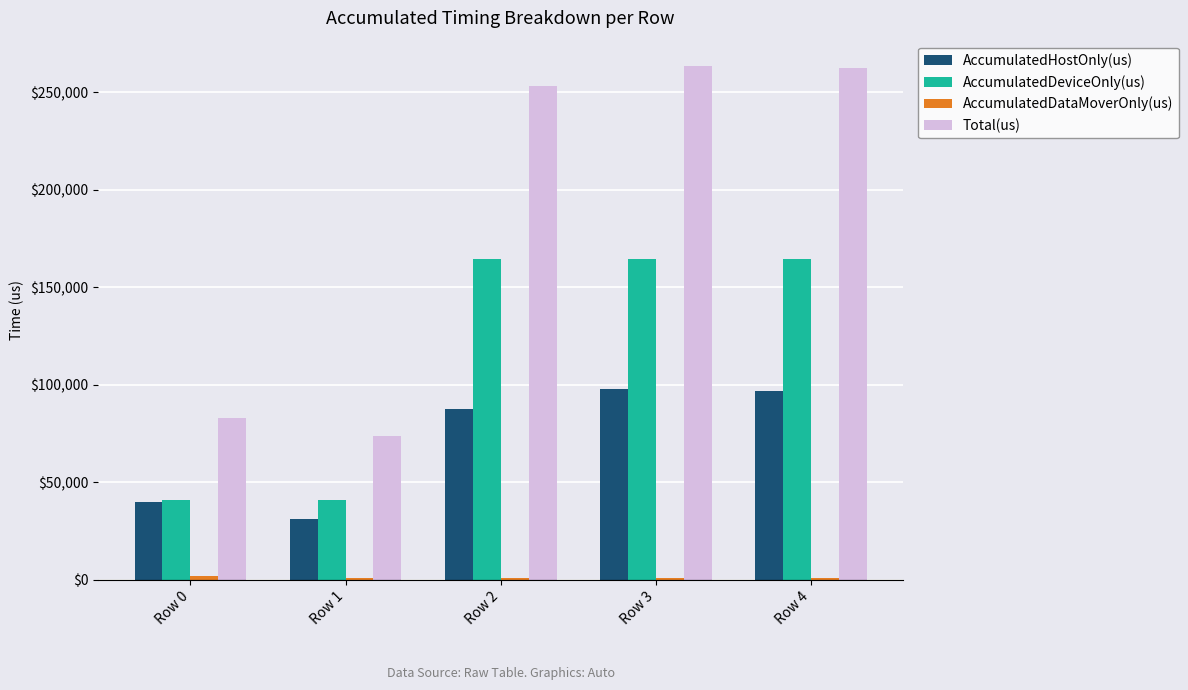

How many values in the AccumulatedDeviceOnly(us) series exceed 164631?

3